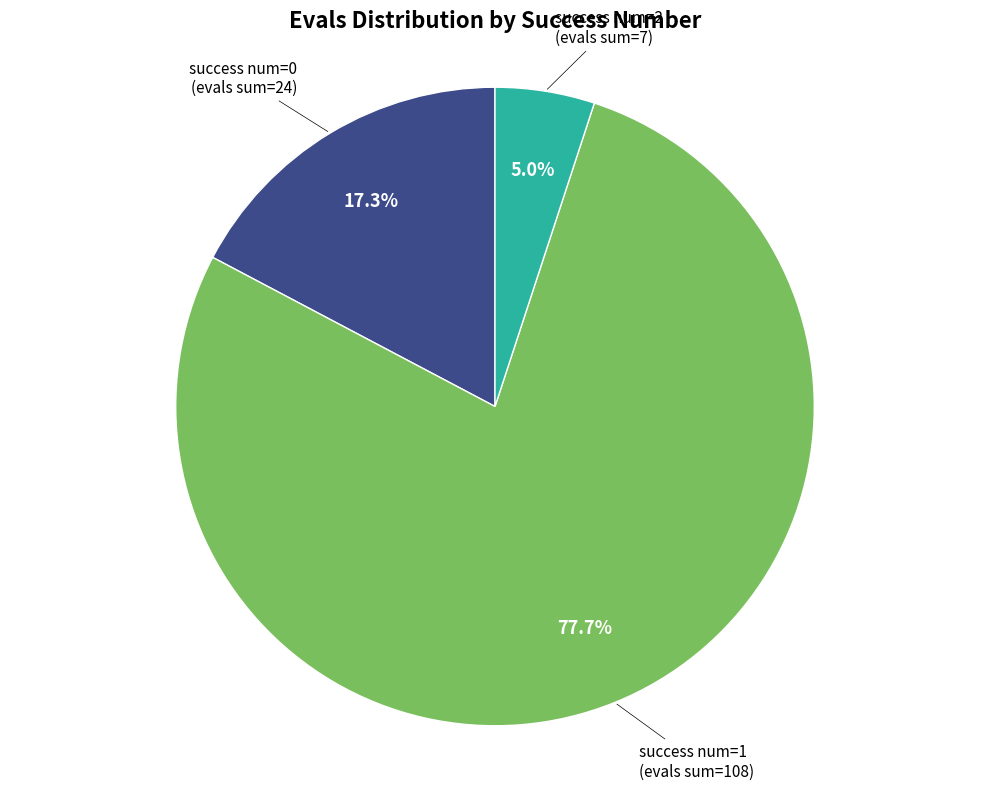

How many segments does this pie chart have?

3